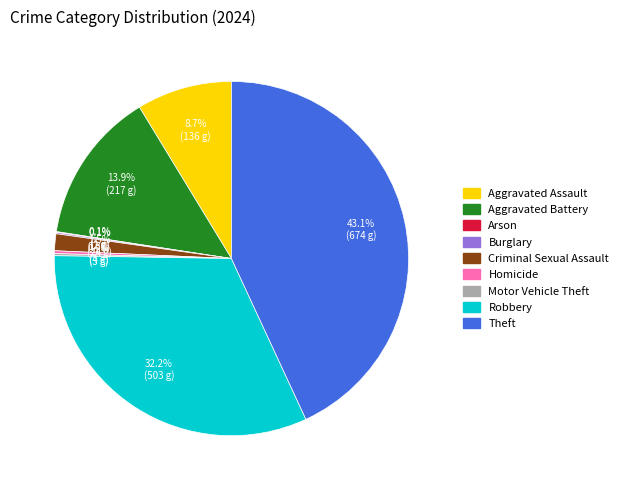

Which category has the biggest portion of the pie?

Theft